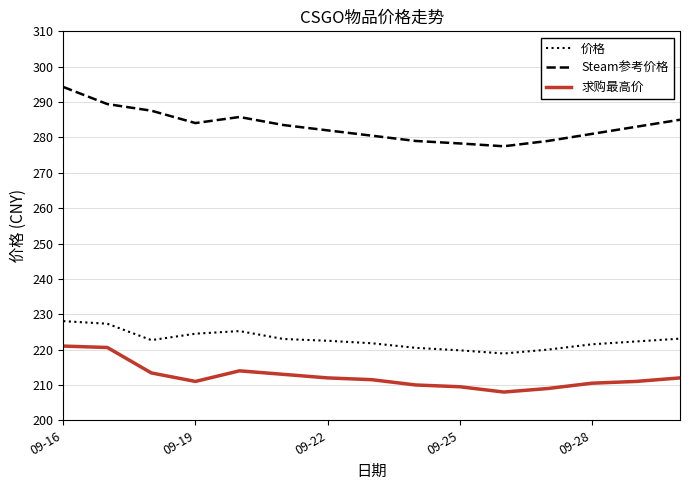

What is the difference between the maximum and minimum values in the Steam参考价格 series?

16.8